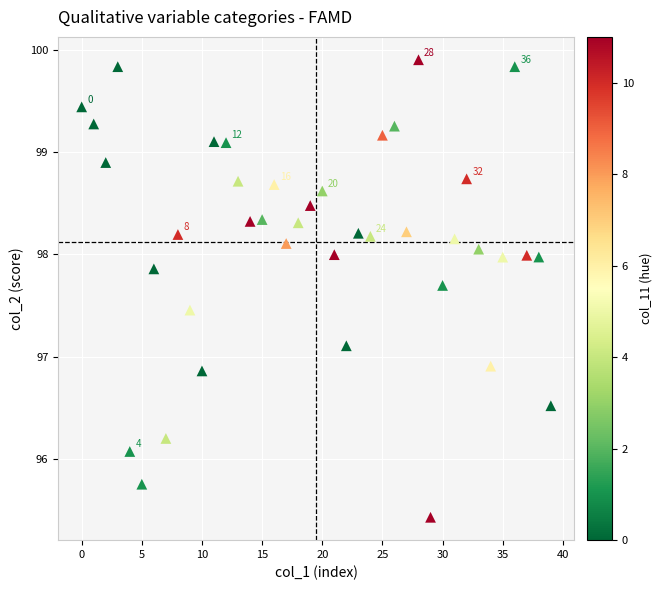

What is the range of Y values (max minus min)?

4.5